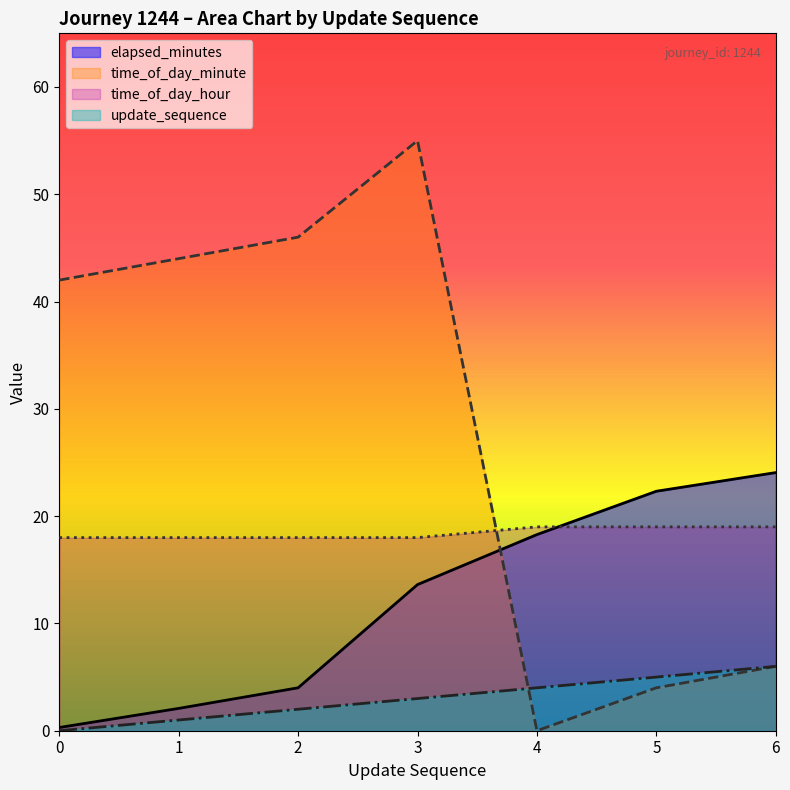

Reading right to left, list all the values displayed in this chart.

elapsed_minutes: 6=24.1	5=22.3	4=18.3	3=13.6	2=4.0	1=2.1	0=0.3
time_of_day_minute: 6=6.0	5=4.0	4=0.0	3=55.0	2=46.0	1=44.0	0=42.0
time_of_day_hour: 6=19.0	5=19.0	4=19.0	3=18.0	2=18.0	1=18.0	0=18.0
update_sequence: 6=6.0	5=5.0	4=4.0	3=3.0	2=2.0	1=1.0	0=0.0